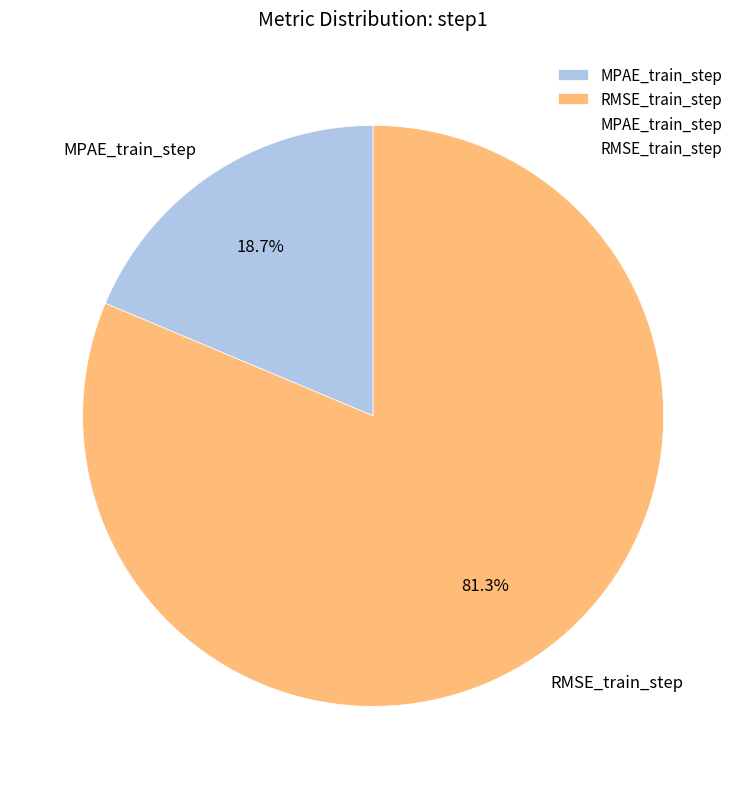

Is MPAE_train_step the majority of the pie?

No